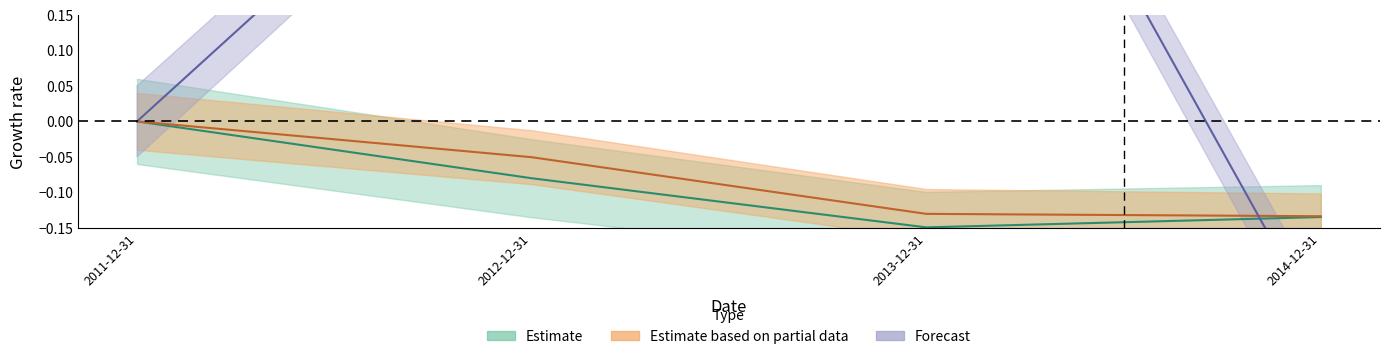

What is the label of the 3rd point from the left?

2013-12-31